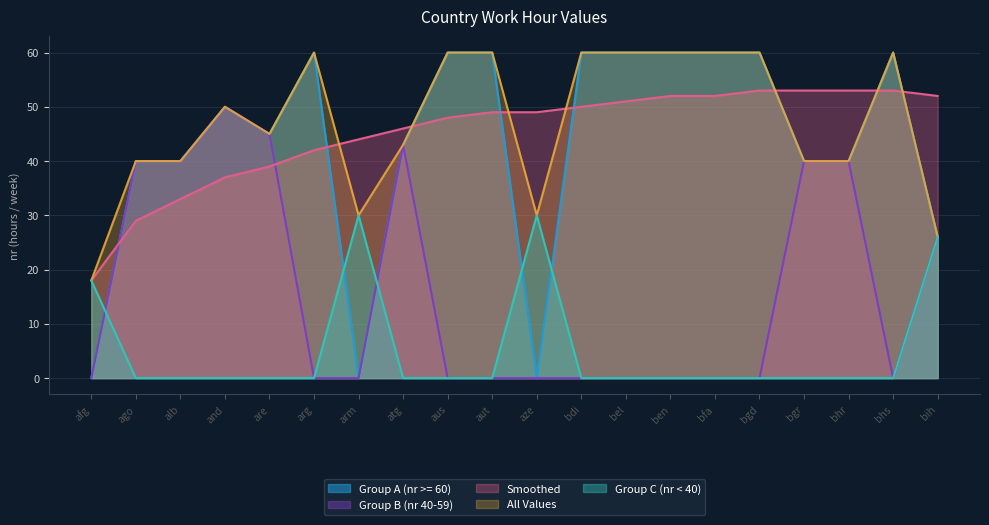

Is the value of Group A (nr >= 60) at bel greater than the value of Group B (nr 40-59) at ben?

Yes